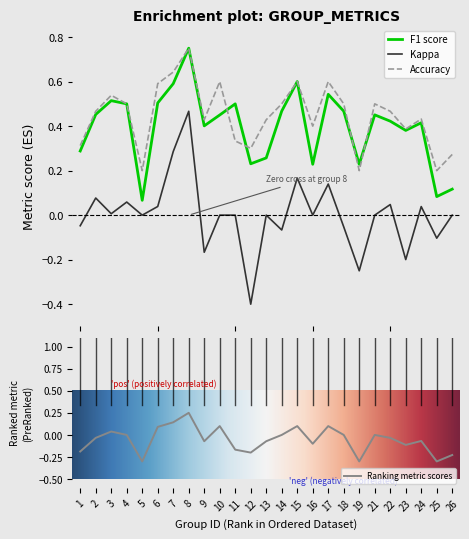

True or false: Ranking metric scores has a value of -0.1 at 5.

False